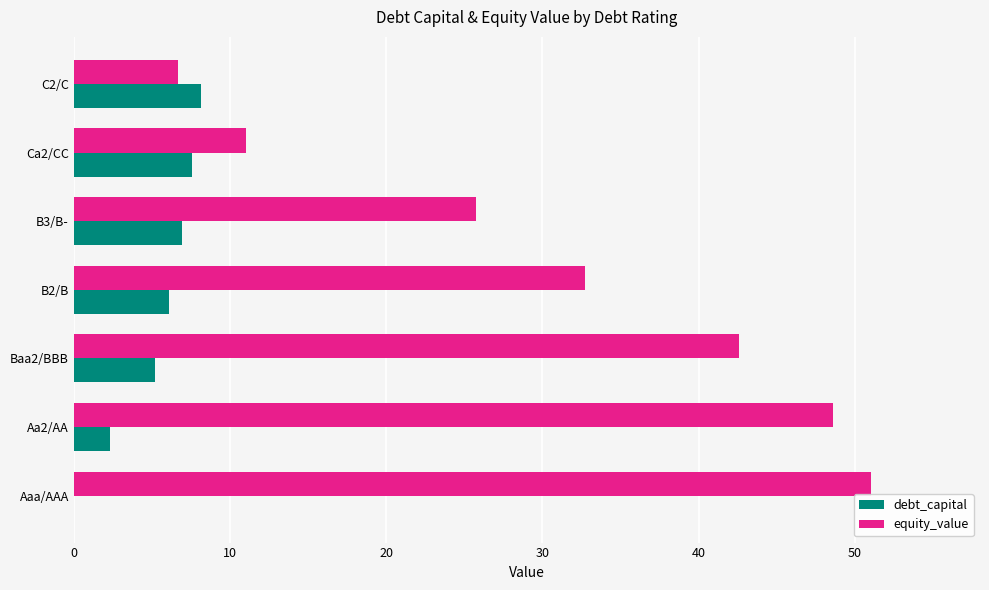

Between B3/B- and Ca2/CC, which series saw the biggest shift?

equity_value